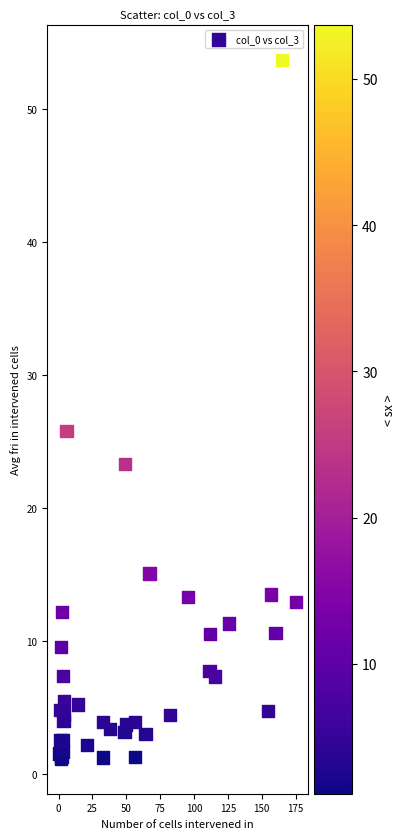

What Y value in the scatter plot is closest to 27?

25.8